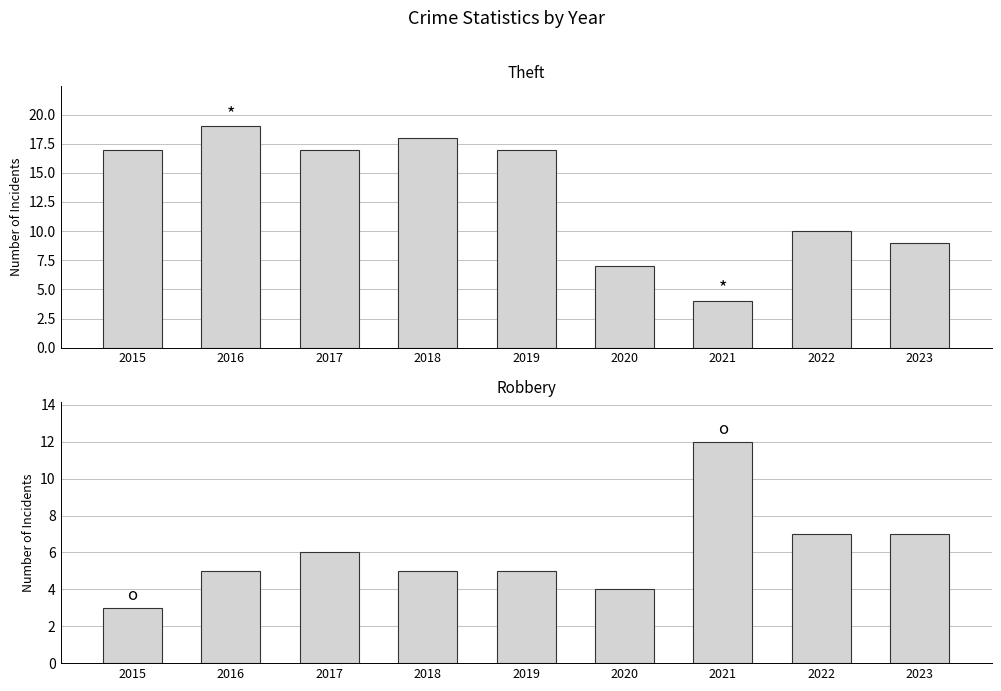

At 2016, list the series in order from largest to smallest.

Theft, Robbery